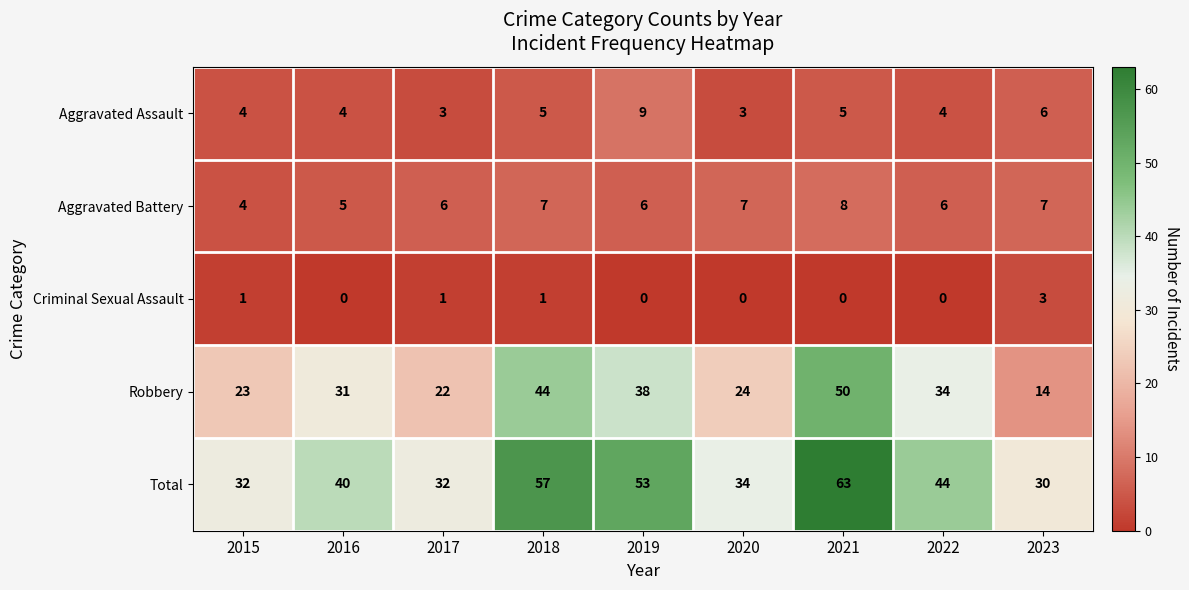

The Total series shows 43 at 2017. True or false?

False